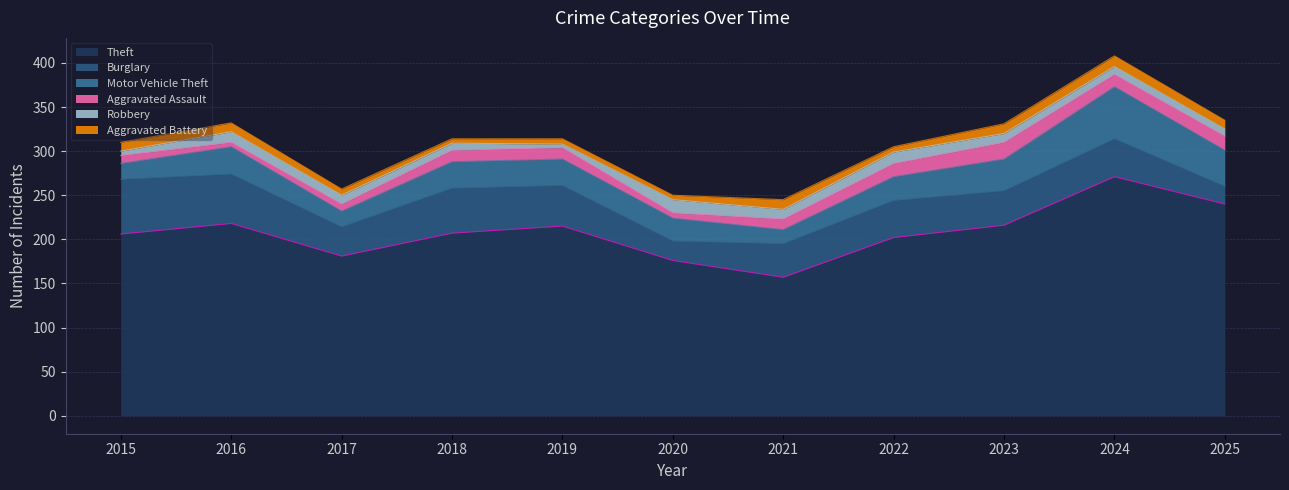

What is the value of the Aggravated Battery point at the 5th from the left?

6